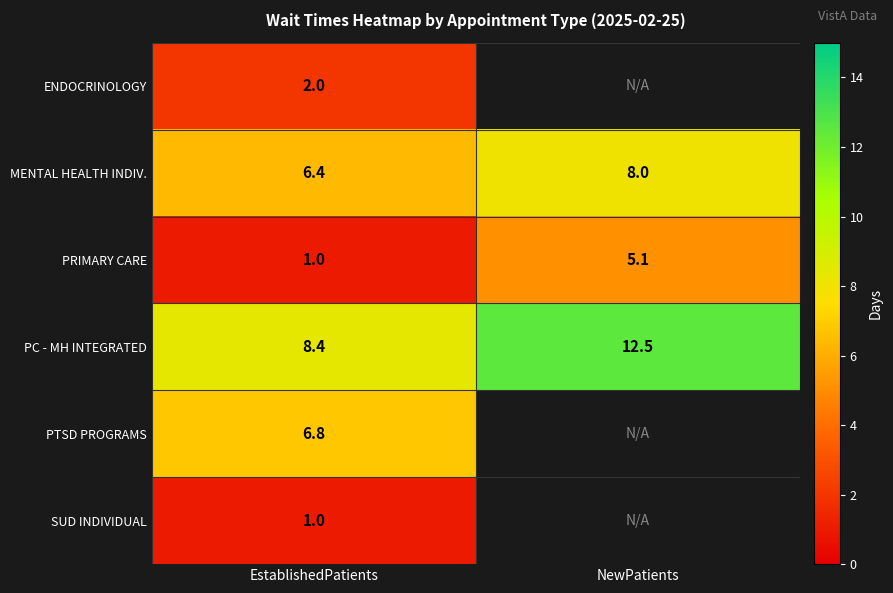

List the labels in order of MENTAL HEALTH INDIV. value, largest first.

NewPatients, EstablishedPatients